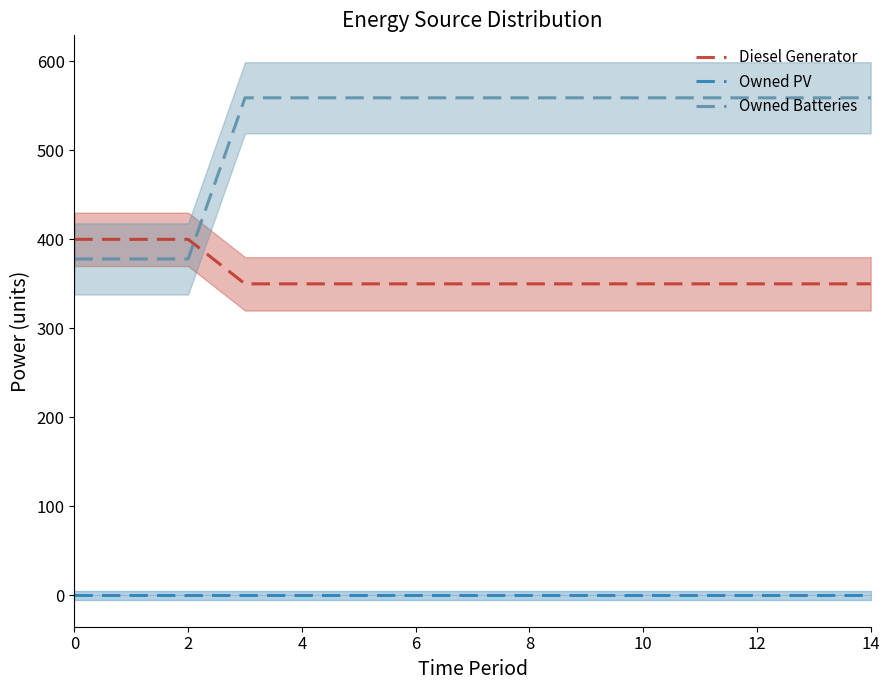

What is the spread (max minus min) of values at 9?

559